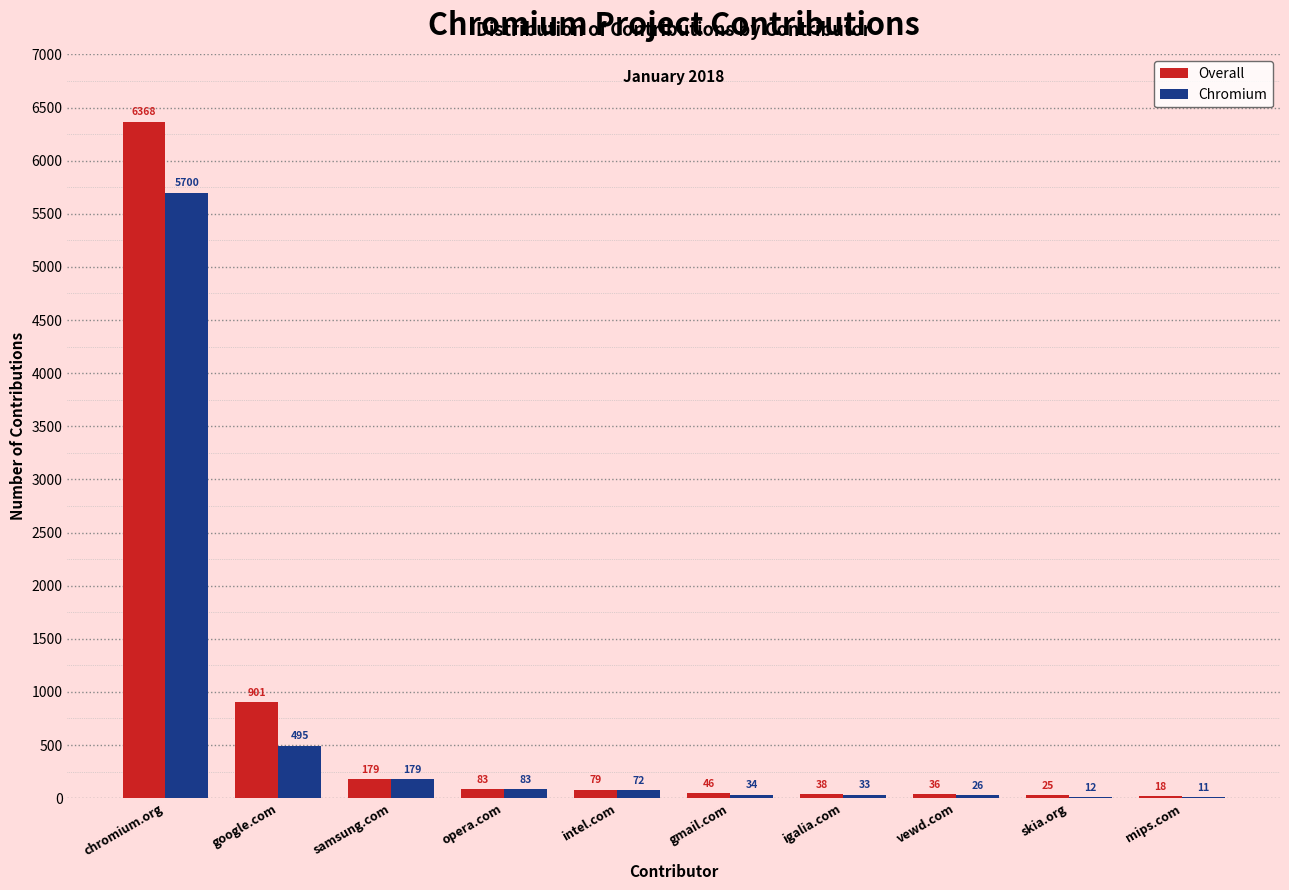

Reading left to right, transcribe all the data shown in this chart.

Overall: chromium.org=6368	google.com=901	samsung.com=179	opera.com=83	intel.com=79	gmail.com=46	igalia.com=38	vewd.com=36	skia.org=25	mips.com=18
Chromium: chromium.org=5700	google.com=495	samsung.com=179	opera.com=83	intel.com=72	gmail.com=34	igalia.com=33	vewd.com=26	skia.org=12	mips.com=11